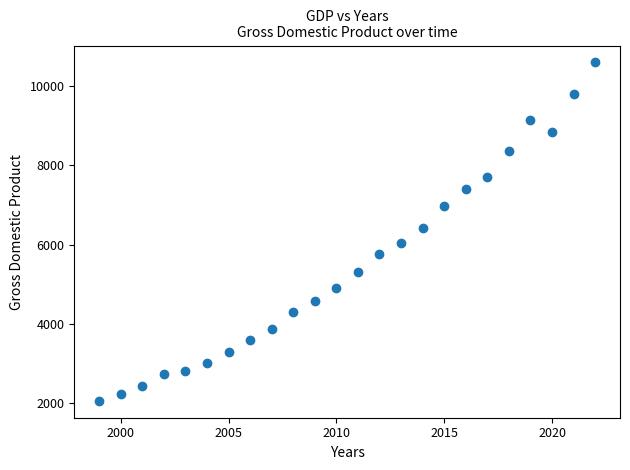

What is the range of Y values (max minus min)?

8527